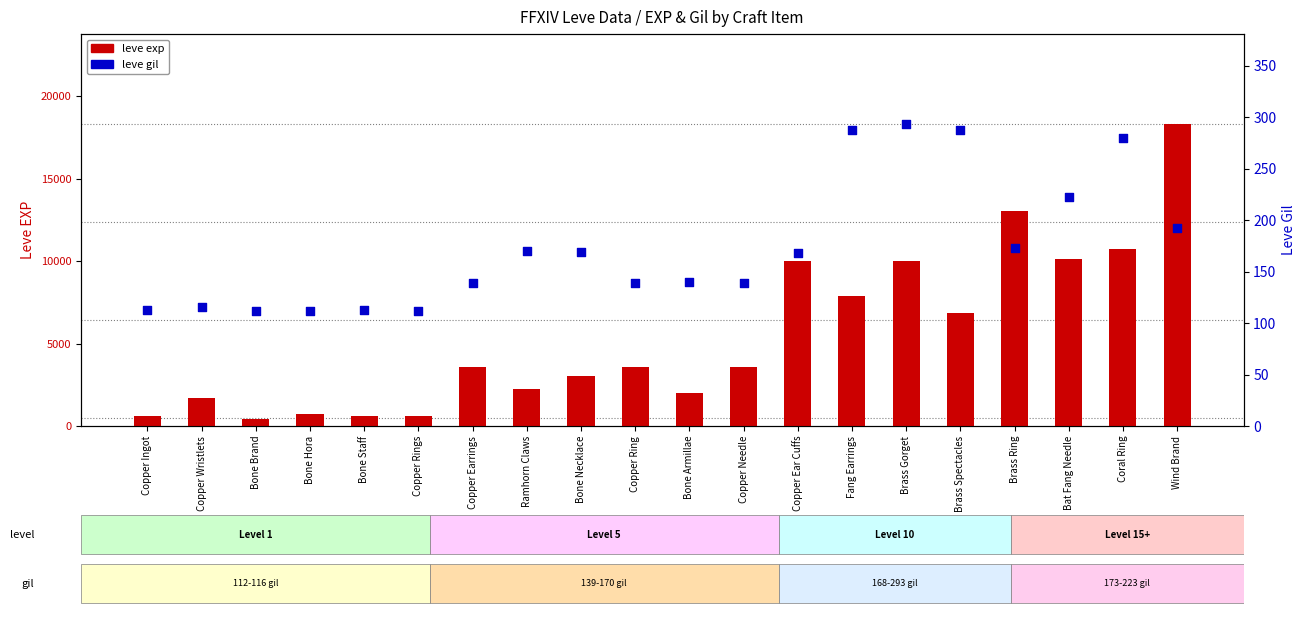

What are all the series names shown in the legend?

leve exp, leve gil